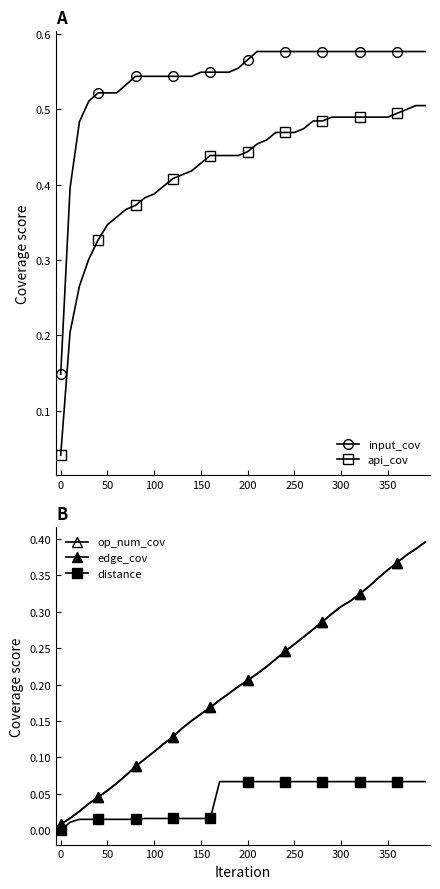

What is the greatest value displayed?

0.6